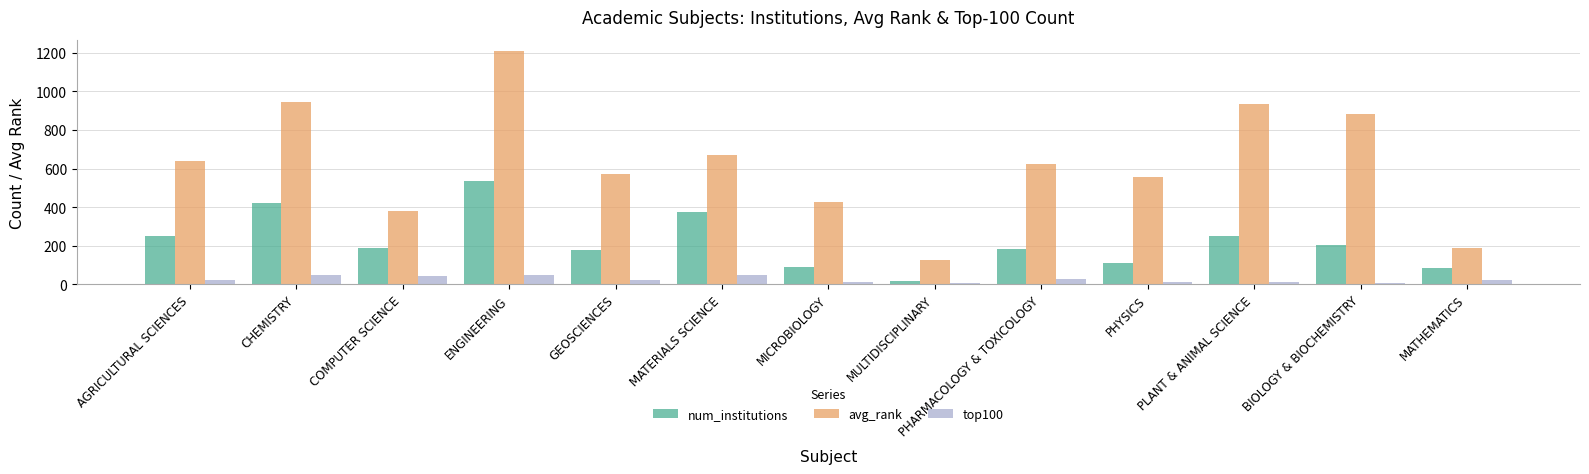

What is the label of the 11th bar from the left?

PLANT & ANIMAL SCIENCE